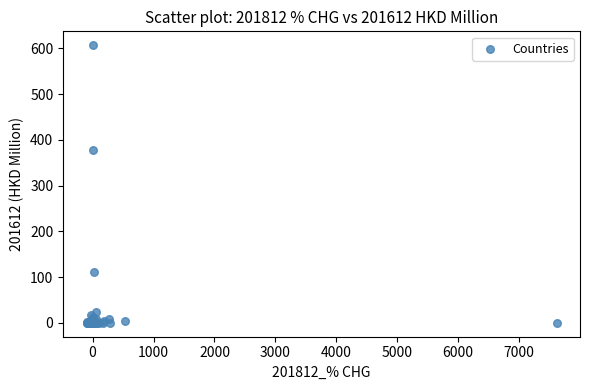

What Y value in the scatter plot is closest to 303?

378.4